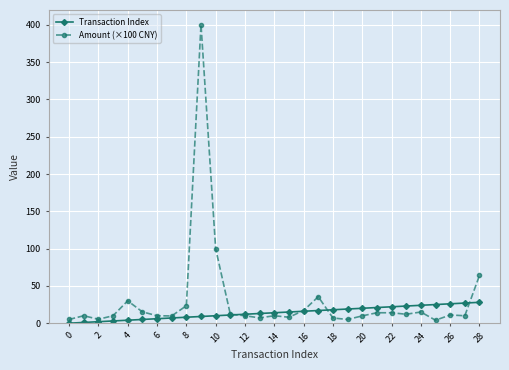

What is the value of the Amount (×100 CNY) point at the 6th from the left?

15.2